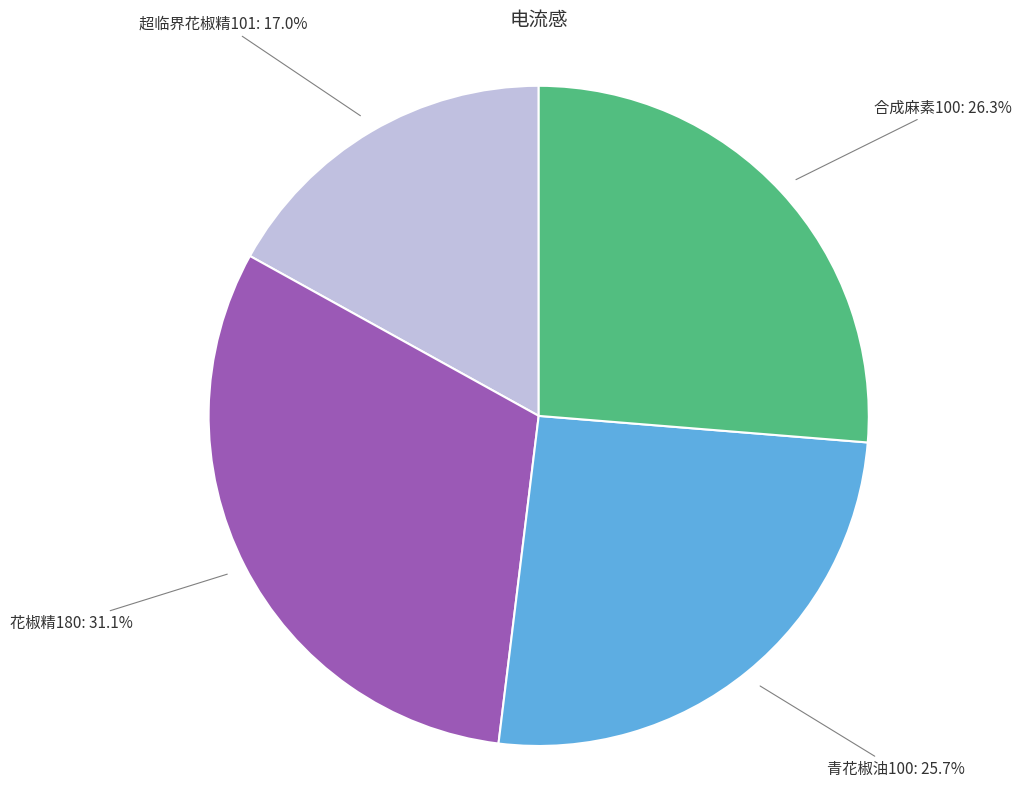

Is there a majority slice in this chart?

No